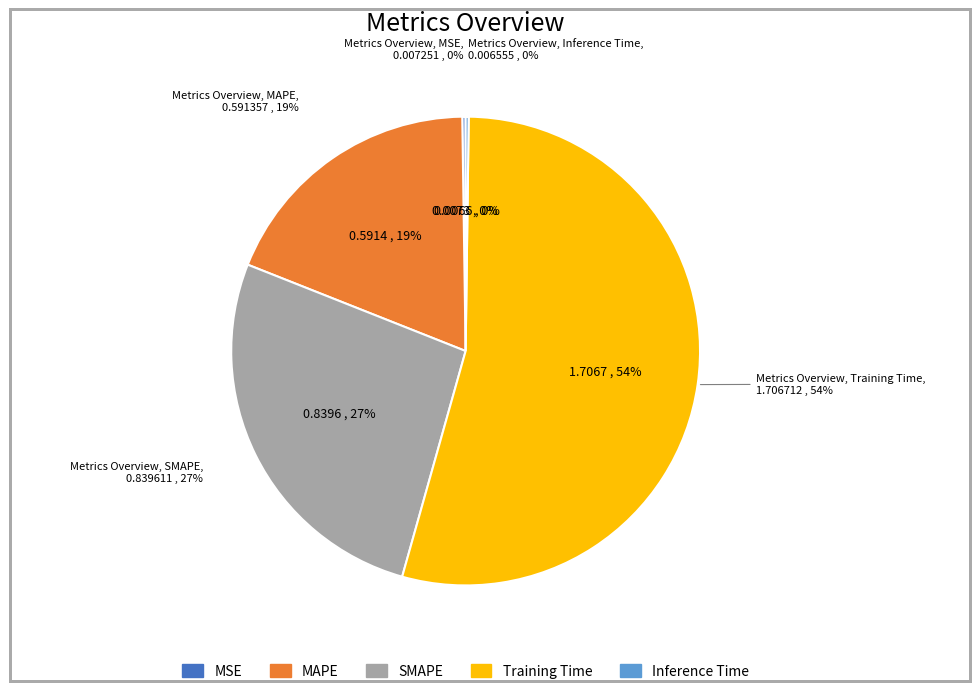

Does MAPE account for over 50% of the chart?

No